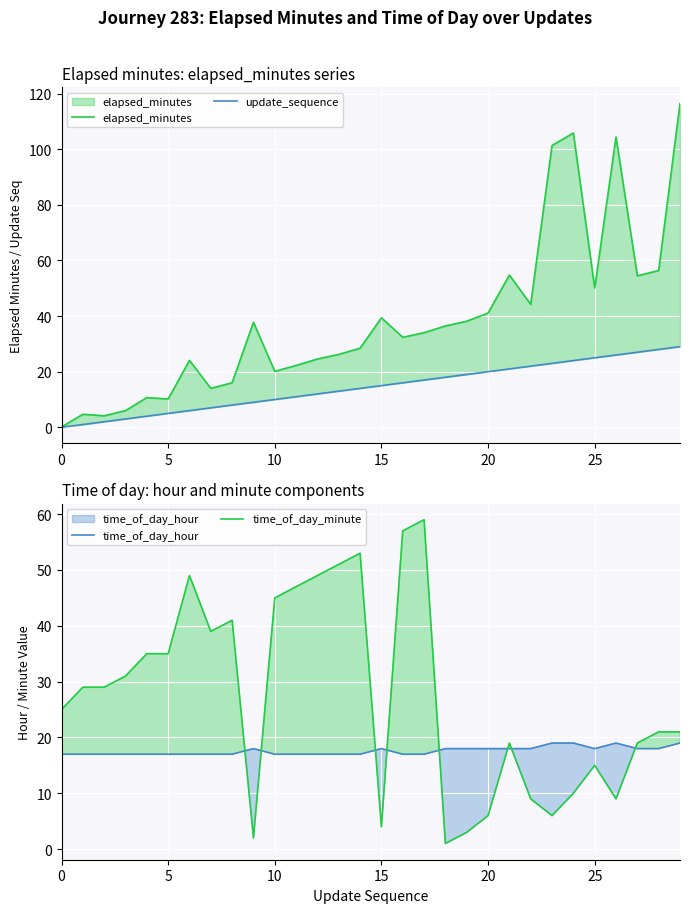

Does the chart display data point markers on the line(s)?

No